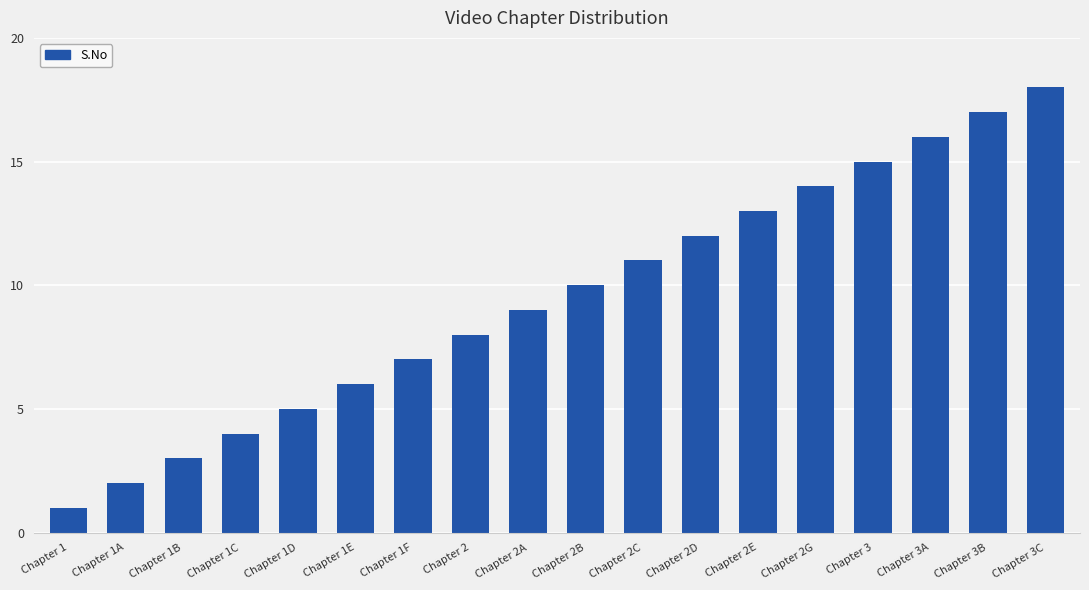

What is the change in value from Chapter 1A to Chapter 3?

+13